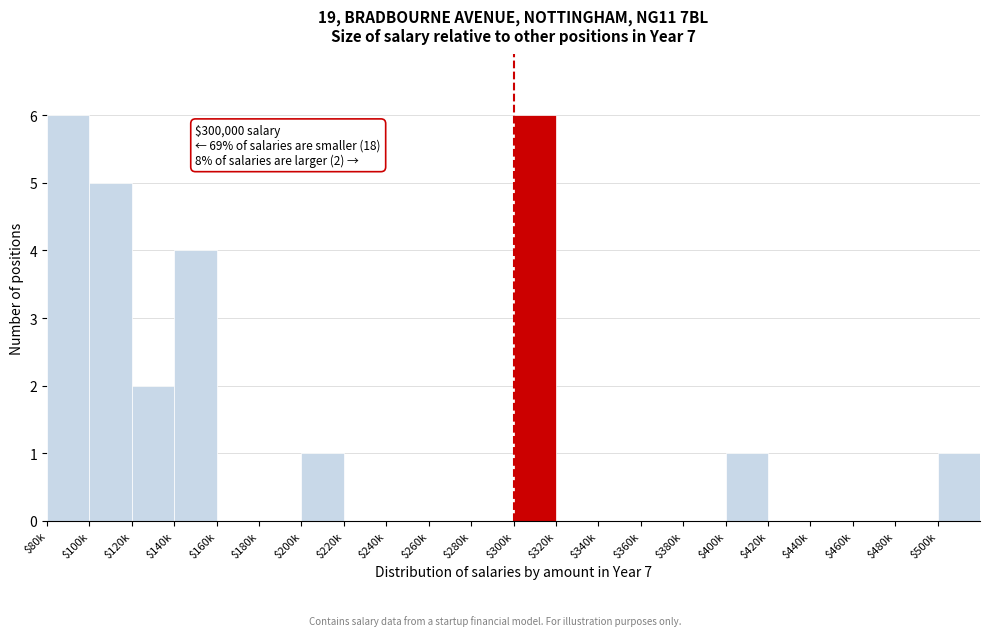

The value at $220k is -3. True or false?

False